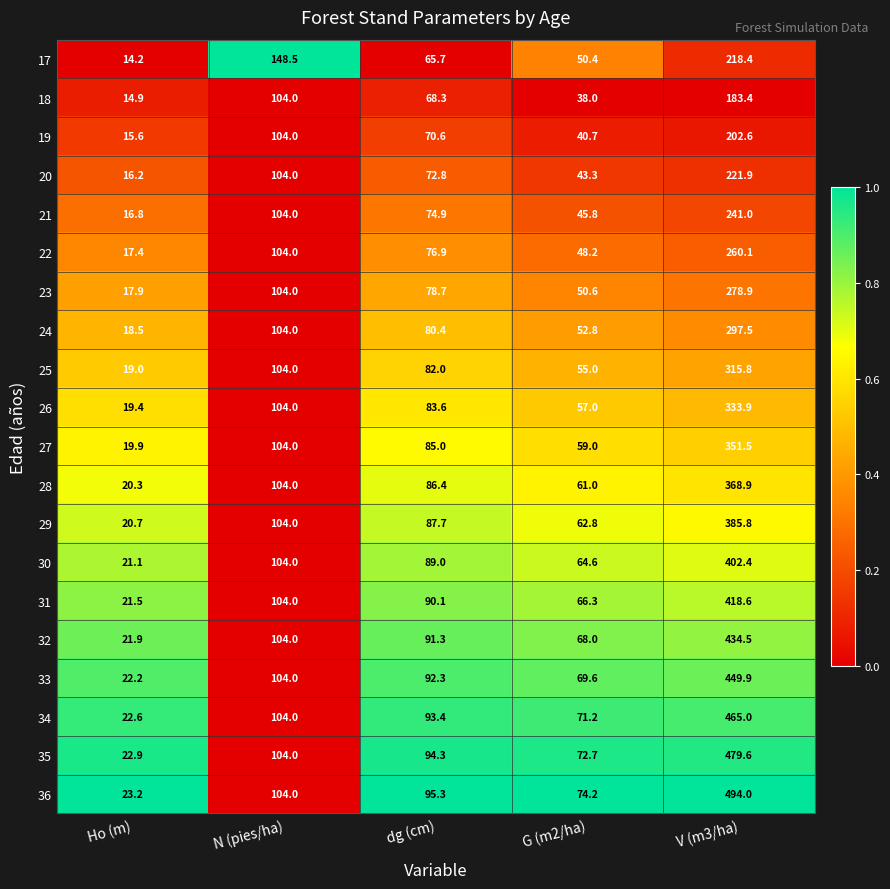

Count the number of categories in the chart.

5